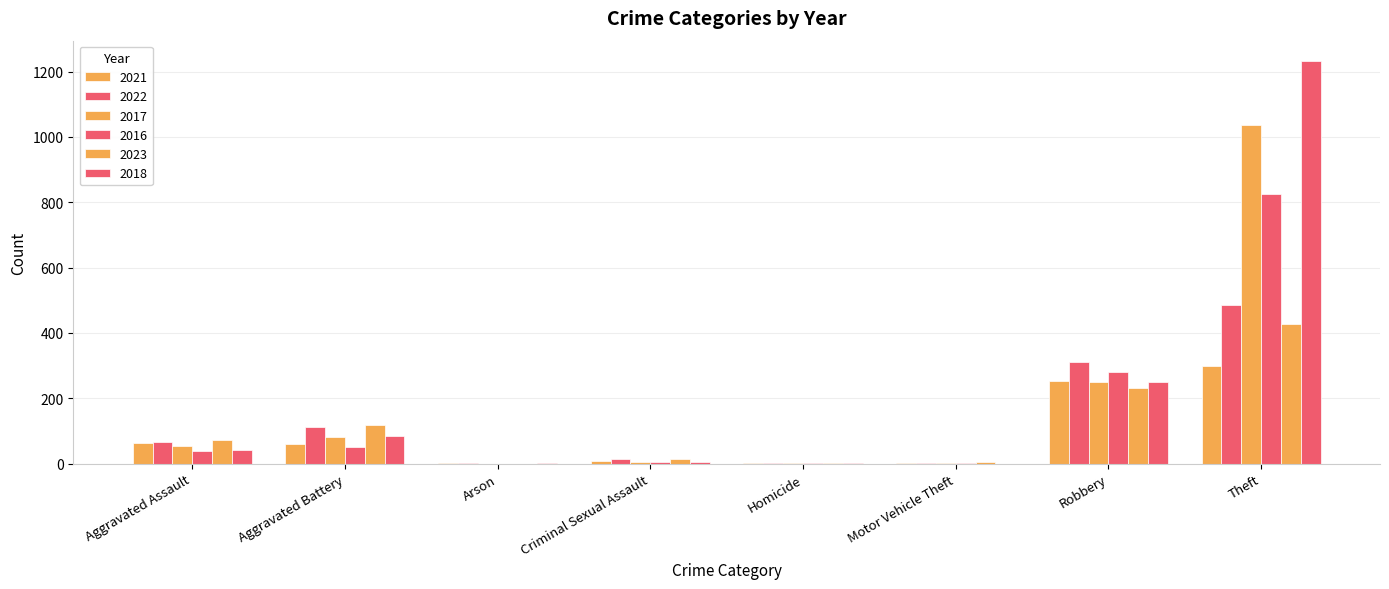

How many data points does each series have?

8